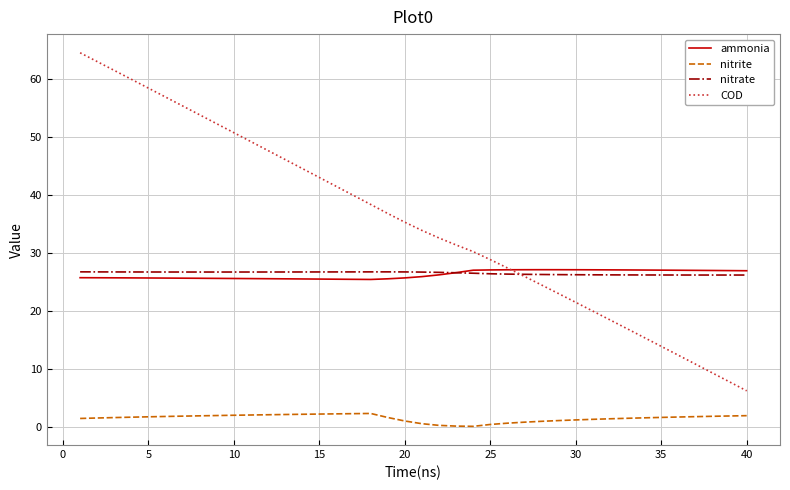

Which series has the largest range (max minus min)?

COD